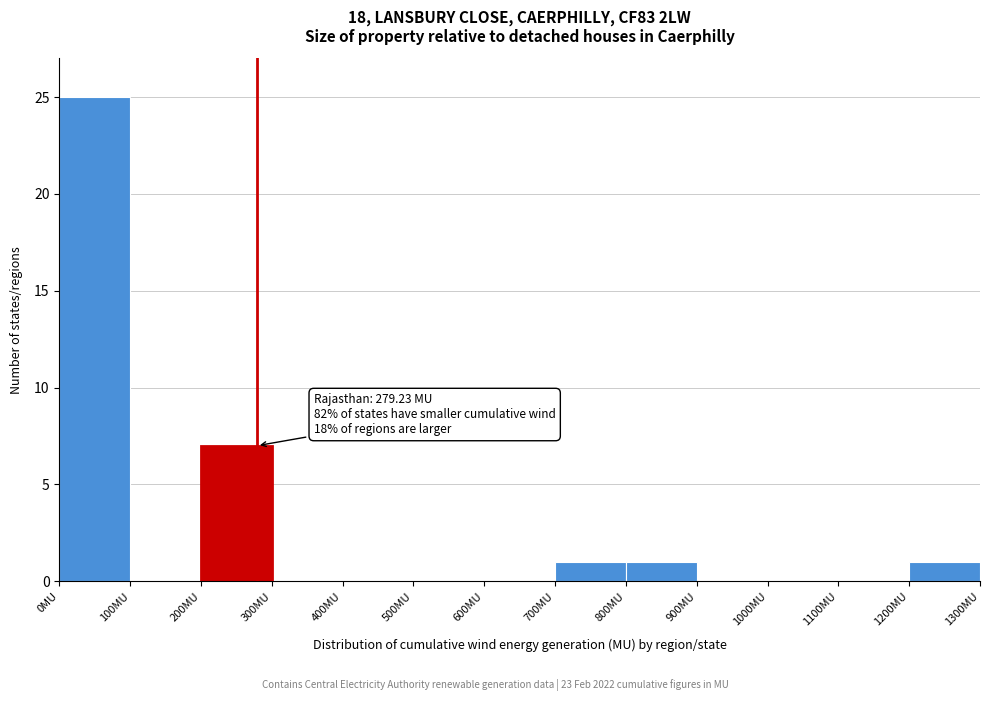

Over which range of the x-axis is the bar tallest?

0 to 100